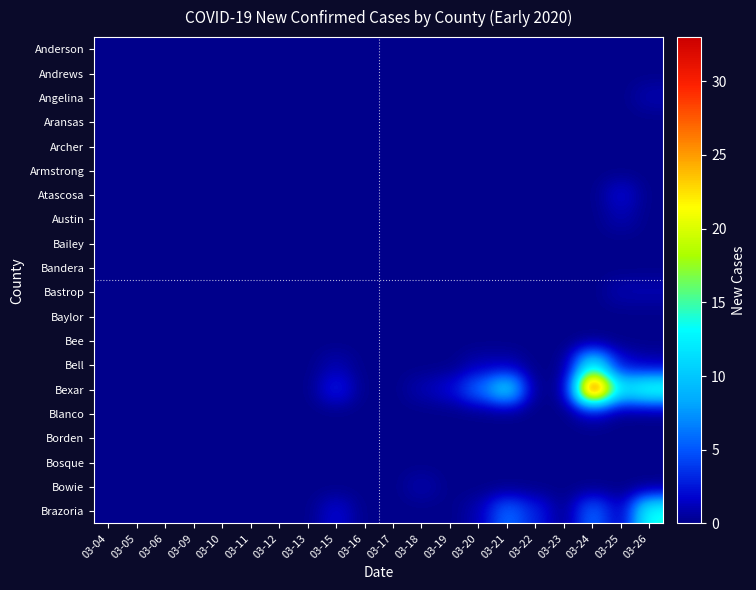

Reading left to right, what are all the values shown in this chart?

Anderson: 03-04=0	03-05=0	03-06=0	03-09=0	03-10=0	03-11=0	03-12=0	03-13=0	03-15=0	03-16=0	03-17=0	03-18=0	03-19=0	03-20=0	03-21=0	03-22=0	03-23=0	03-24=0	03-25=0	03-26=0
Andrews: 03-04=0	03-05=0	03-06=0	03-09=0	03-10=0	03-11=0	03-12=0	03-13=0	03-15=0	03-16=0	03-17=0	03-18=0	03-19=0	03-20=0	03-21=0	03-22=0	03-23=0	03-24=0	03-25=0	03-26=0
Angelina: 03-04=0	03-05=0	03-06=0	03-09=0	03-10=0	03-11=0	03-12=0	03-13=0	03-15=0	03-16=0	03-17=0	03-18=0	03-19=0	03-20=0	03-21=0	03-22=0	03-23=0	03-24=0	03-25=0	03-26=1
Aransas: 03-04=0	03-05=0	03-06=0	03-09=0	03-10=0	03-11=0	03-12=0	03-13=0	03-15=0	03-16=0	03-17=0	03-18=0	03-19=0	03-20=0	03-21=0	03-22=0	03-23=0	03-24=0	03-25=0	03-26=0
Archer: 03-04=0	03-05=0	03-06=0	03-09=0	03-10=0	03-11=0	03-12=0	03-13=0	03-15=0	03-16=0	03-17=0	03-18=0	03-19=0	03-20=0	03-21=0	03-22=0	03-23=0	03-24=0	03-25=0	03-26=0
Armstrong: 03-04=0	03-05=0	03-06=0	03-09=0	03-10=0	03-11=0	03-12=0	03-13=0	03-15=0	03-16=0	03-17=0	03-18=0	03-19=0	03-20=0	03-21=0	03-22=0	03-23=0	03-24=0	03-25=0	03-26=0
Atascosa: 03-04=0	03-05=0	03-06=0	03-09=0	03-10=0	03-11=0	03-12=0	03-13=0	03-15=0	03-16=0	03-17=0	03-18=0	03-19=0	03-20=0	03-21=0	03-22=0	03-23=0	03-24=0	03-25=2	03-26=0
Austin: 03-04=0	03-05=0	03-06=0	03-09=0	03-10=0	03-11=0	03-12=0	03-13=0	03-15=0	03-16=0	03-17=0	03-18=0	03-19=0	03-20=0	03-21=0	03-22=0	03-23=0	03-24=0	03-25=1	03-26=0
Bailey: 03-04=0	03-05=0	03-06=0	03-09=0	03-10=0	03-11=0	03-12=0	03-13=0	03-15=0	03-16=0	03-17=0	03-18=0	03-19=0	03-20=0	03-21=0	03-22=0	03-23=0	03-24=0	03-25=0	03-26=0
Bandera: 03-04=0	03-05=0	03-06=0	03-09=0	03-10=0	03-11=0	03-12=0	03-13=0	03-15=0	03-16=0	03-17=0	03-18=0	03-19=0	03-20=0	03-21=0	03-22=0	03-23=0	03-24=0	03-25=0	03-26=0
Bastrop: 03-04=0	03-05=0	03-06=0	03-09=0	03-10=0	03-11=0	03-12=0	03-13=0	03-15=0	03-16=0	03-17=0	03-18=0	03-19=0	03-20=0	03-21=0	03-22=0	03-23=0	03-24=0	03-25=1	03-26=1
Baylor: 03-04=0	03-05=0	03-06=0	03-09=0	03-10=0	03-11=0	03-12=0	03-13=0	03-15=0	03-16=0	03-17=0	03-18=0	03-19=0	03-20=0	03-21=0	03-22=0	03-23=0	03-24=0	03-25=0	03-26=0
Bee: 03-04=0	03-05=0	03-06=0	03-09=0	03-10=0	03-11=0	03-12=0	03-13=0	03-15=0	03-16=0	03-17=0	03-18=0	03-19=0	03-20=0	03-21=0	03-22=0	03-23=0	03-24=0	03-25=0	03-26=0
Bell: 03-04=0	03-05=0	03-06=0	03-09=0	03-10=0	03-11=0	03-12=0	03-13=0	03-15=1	03-16=0	03-17=0	03-18=0	03-19=0	03-20=1	03-21=1	03-22=0	03-23=0	03-24=13	03-25=2	03-26=1
Bexar: 03-04=0	03-05=0	03-06=0	03-09=0	03-10=0	03-11=0	03-12=0	03-13=0	03-15=3	03-16=0	03-17=0	03-18=1	03-19=2	03-20=6	03-21=12	03-22=0	03-23=0	03-24=33	03-25=12	03-26=15
Blanco: 03-04=0	03-05=0	03-06=0	03-09=0	03-10=0	03-11=0	03-12=0	03-13=0	03-15=0	03-16=0	03-17=0	03-18=0	03-19=0	03-20=0	03-21=0	03-22=0	03-23=0	03-24=1	03-25=0	03-26=0
Borden: 03-04=0	03-05=0	03-06=0	03-09=0	03-10=0	03-11=0	03-12=0	03-13=0	03-15=0	03-16=0	03-17=0	03-18=0	03-19=0	03-20=0	03-21=0	03-22=0	03-23=0	03-24=0	03-25=0	03-26=0
Bosque: 03-04=0	03-05=0	03-06=0	03-09=0	03-10=0	03-11=0	03-12=0	03-13=0	03-15=0	03-16=0	03-17=0	03-18=0	03-19=0	03-20=0	03-21=0	03-22=0	03-23=0	03-24=0	03-25=0	03-26=0
Bowie: 03-04=0	03-05=0	03-06=0	03-09=0	03-10=0	03-11=0	03-12=0	03-13=0	03-15=0	03-16=0	03-17=0	03-18=1	03-19=0	03-20=0	03-21=0	03-22=0	03-23=0	03-24=0	03-25=0	03-26=0
Brazoria: 03-04=0	03-05=0	03-06=0	03-09=0	03-10=0	03-11=0	03-12=0	03-13=0	03-15=2	03-16=0	03-17=0	03-18=0	03-19=0	03-20=1	03-21=6	03-22=3	03-23=0	03-24=6	03-25=1	03-26=14